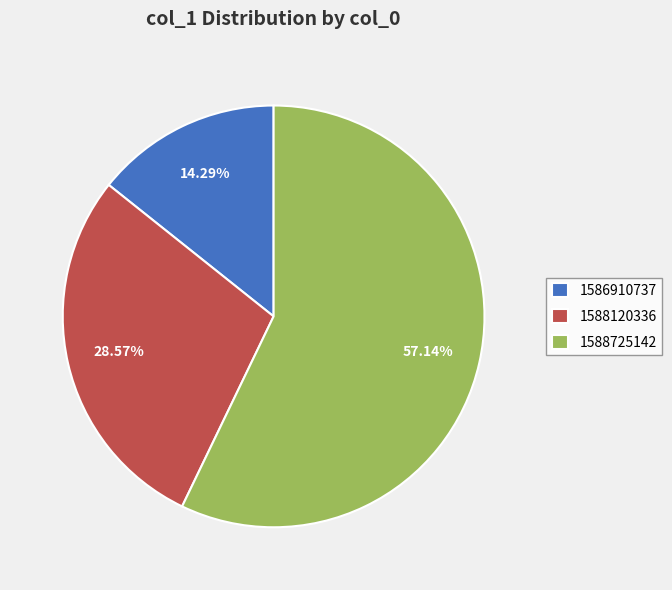

Which category has the biggest portion of the pie?

1588725142